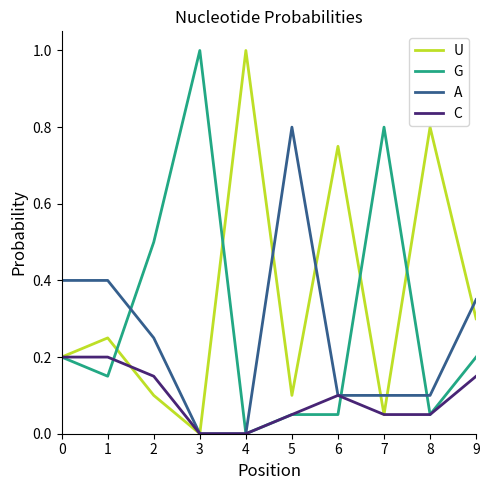

What is the difference between the maximum and minimum values in the U series?

1.0